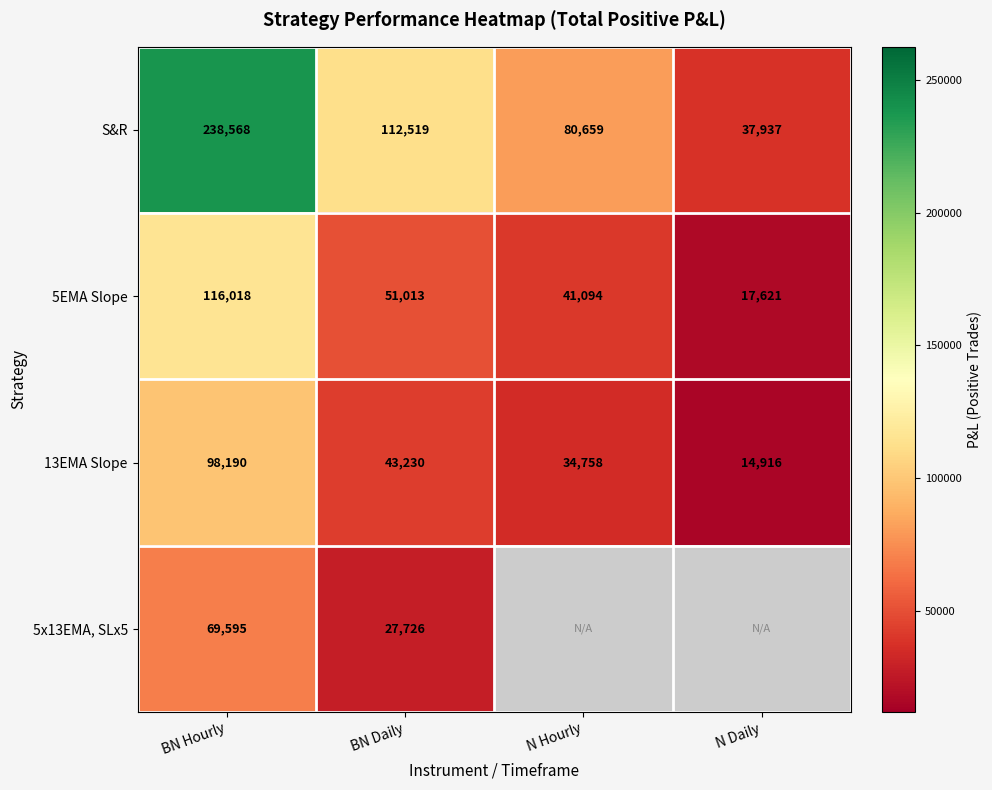

Is the value of 5EMA Slope at N Daily greater than the value of 5x13EMA, SLx5 at BN Hourly?

No